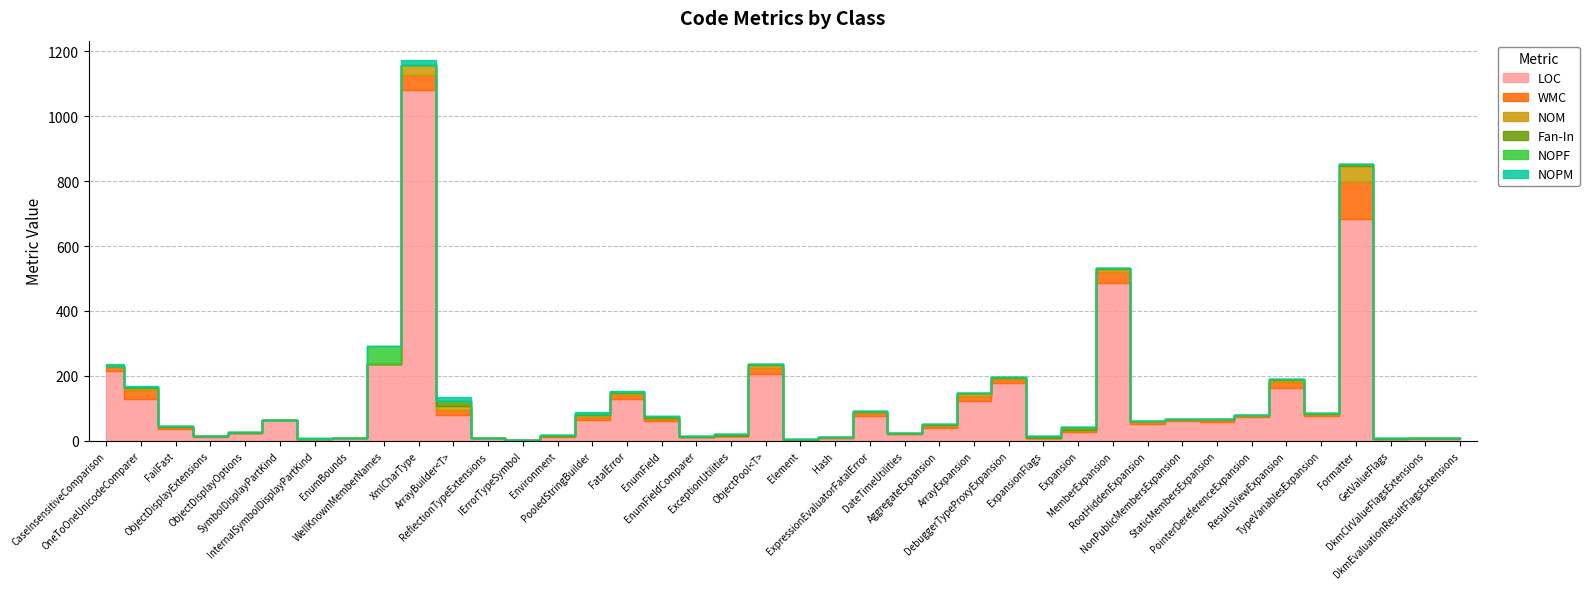

At which category is the sum across all series the highest?

XmlCharType